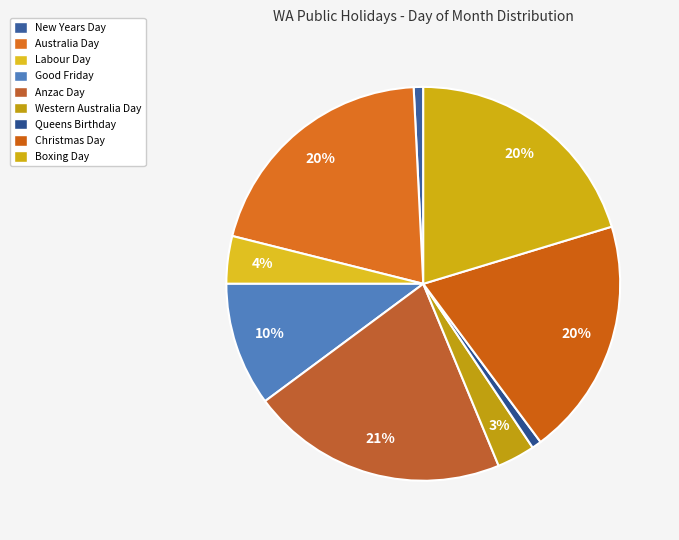

Approximately how many times larger is the value at Australia Day compared to Boxing Day?

1.0